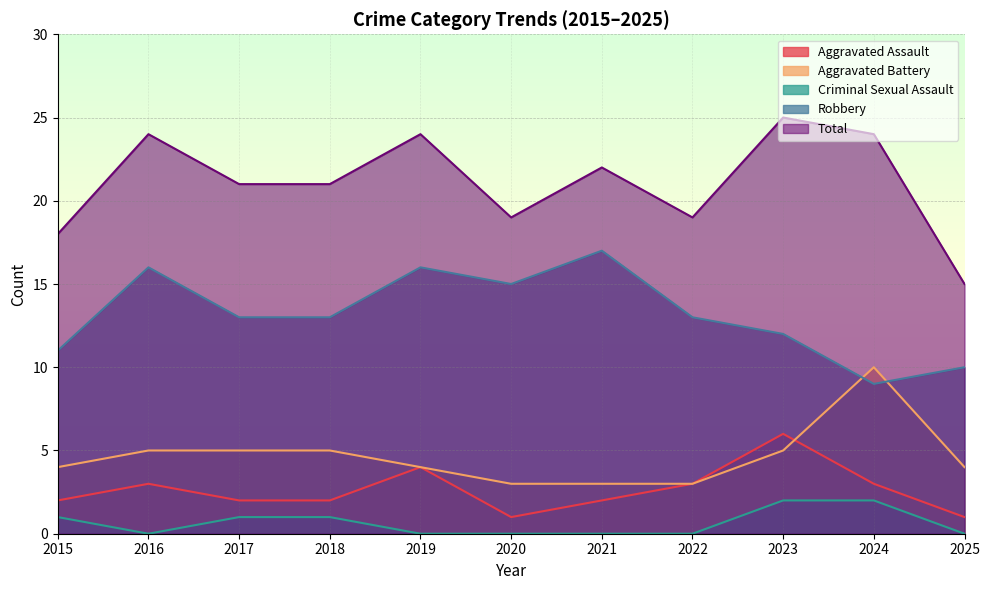

Is the value of Criminal Sexual Assault at 2020 greater than the value of Aggravated Battery at 2017?

No